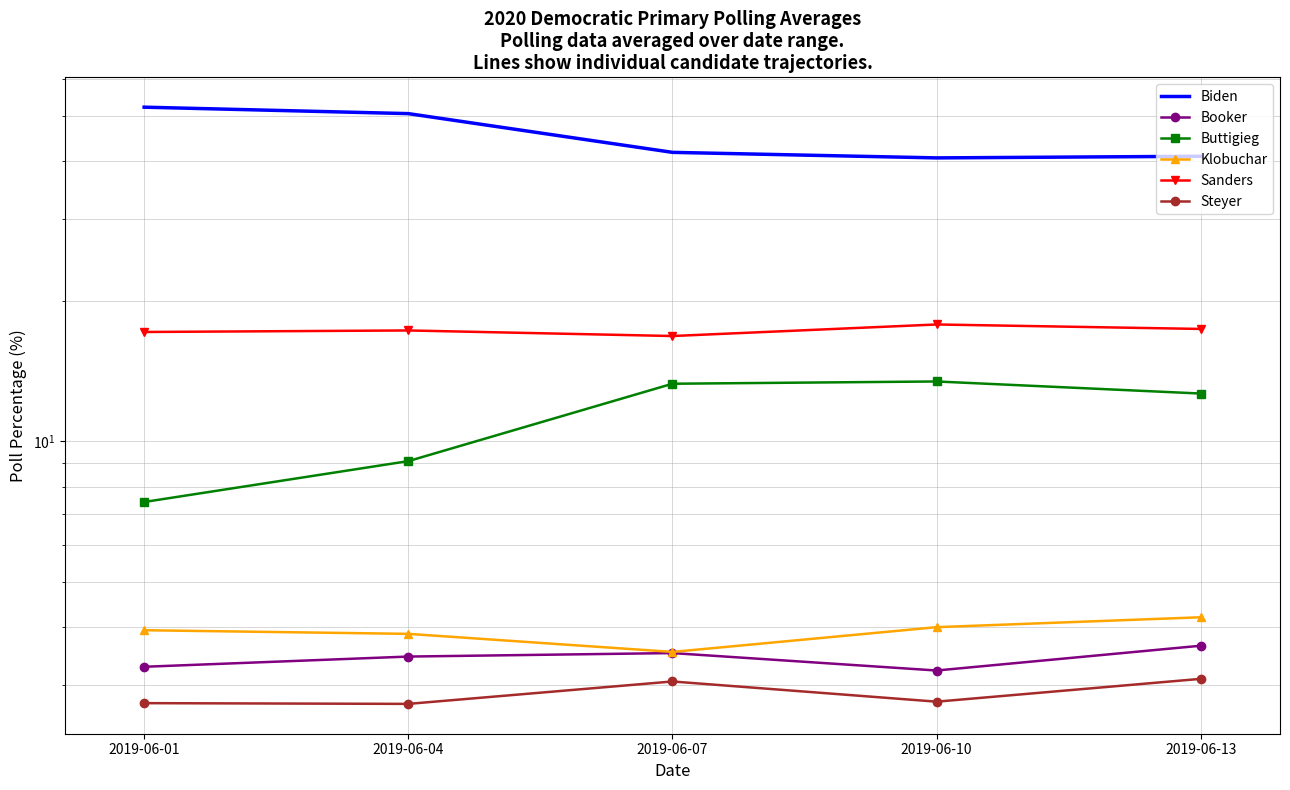

What is the lowest value of the Biden series?

40.6